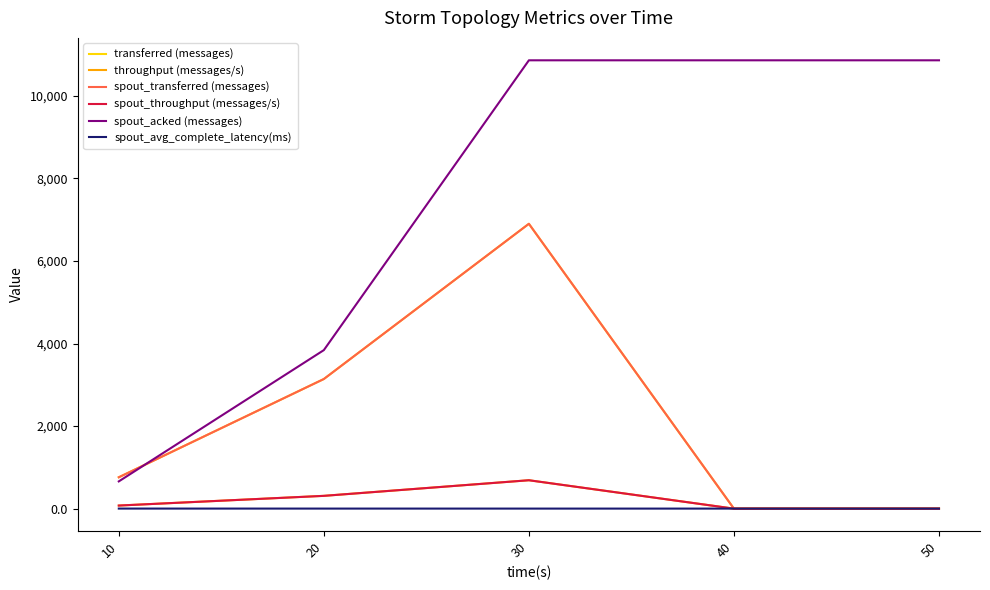

True or false: spout_throughput (messages/s) and throughput (messages/s) cross at least once.

False